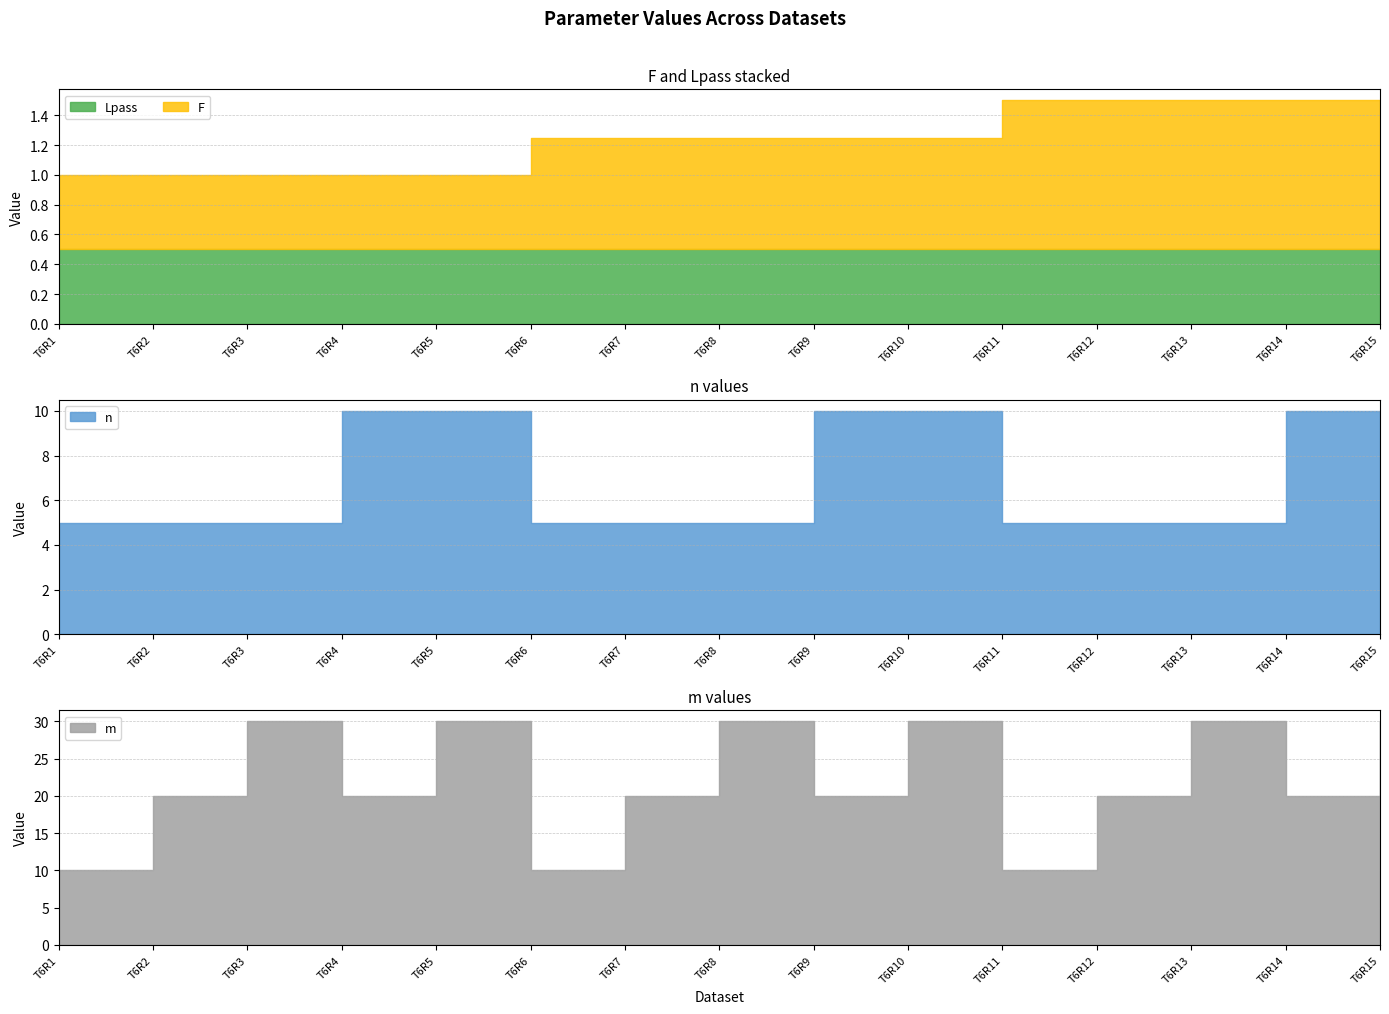

The n series shows 5.0 at T6R8. True or false?

True